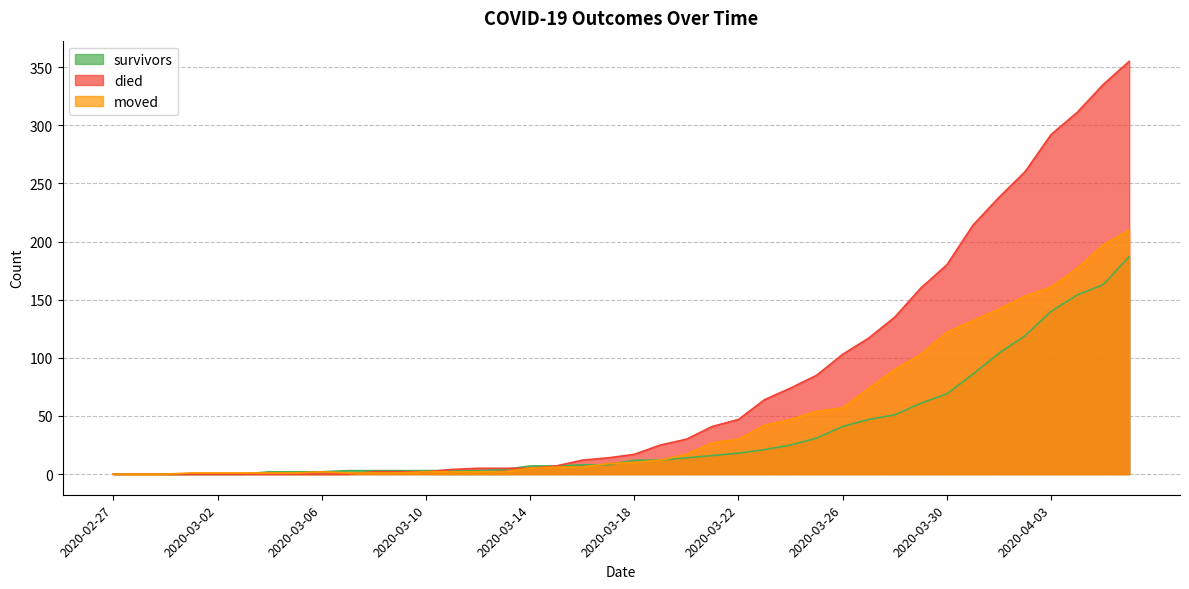

At which label does died first exceed 17?

2020-03-19